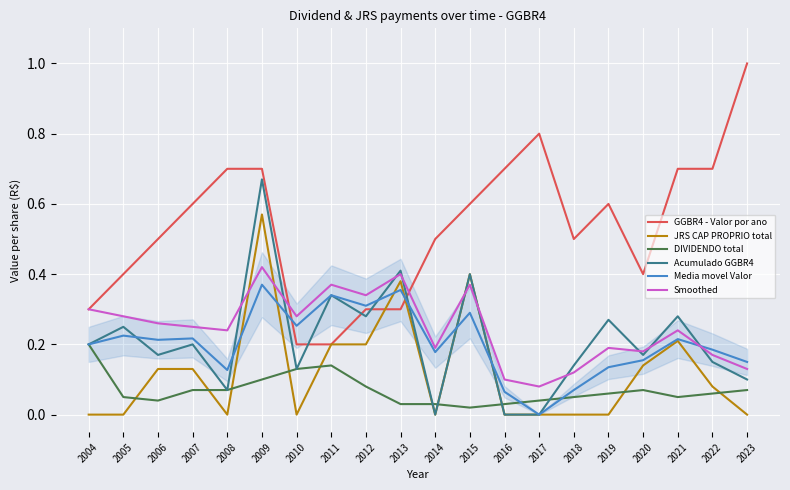

How many lines are shown in the chart?

6